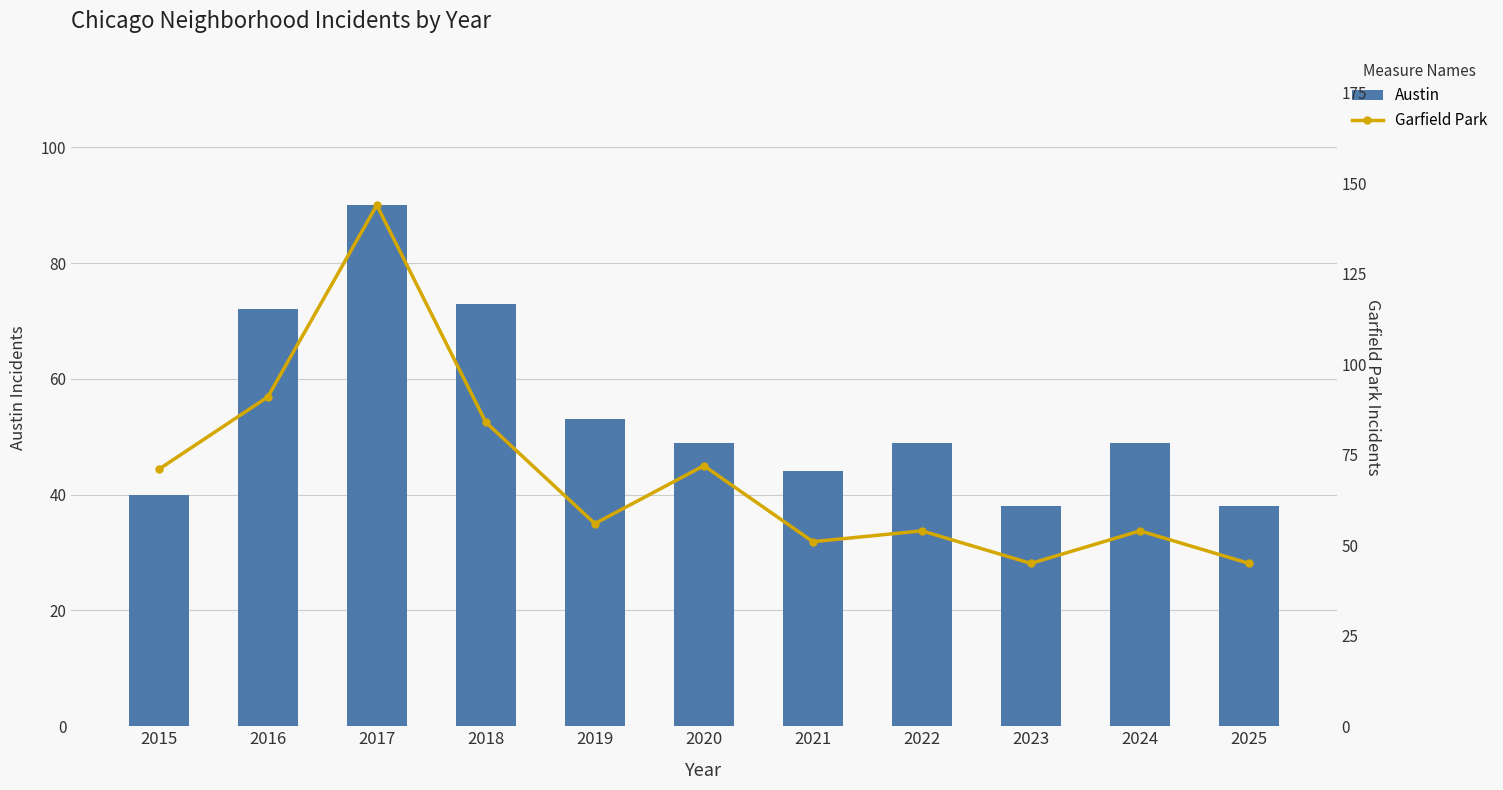

What is the value of the Austin bar at the 1st from the left?

40